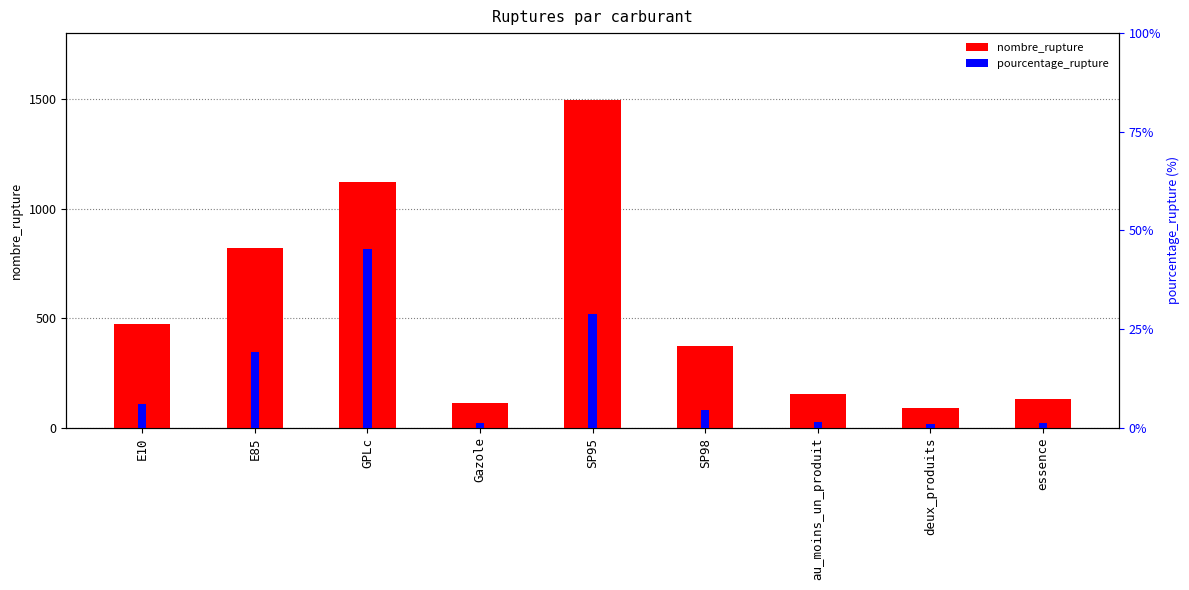

Reading right to left, what are all the values shown in this chart?

nombre_rupture: 129.0	92.0	152.0	371.0	1496.0	115.0	1119.0	820.0	473.0
pourcentage_rupture: 1.3	0.9	1.6	4.4	28.9	1.2	45.2	19.2	6.1